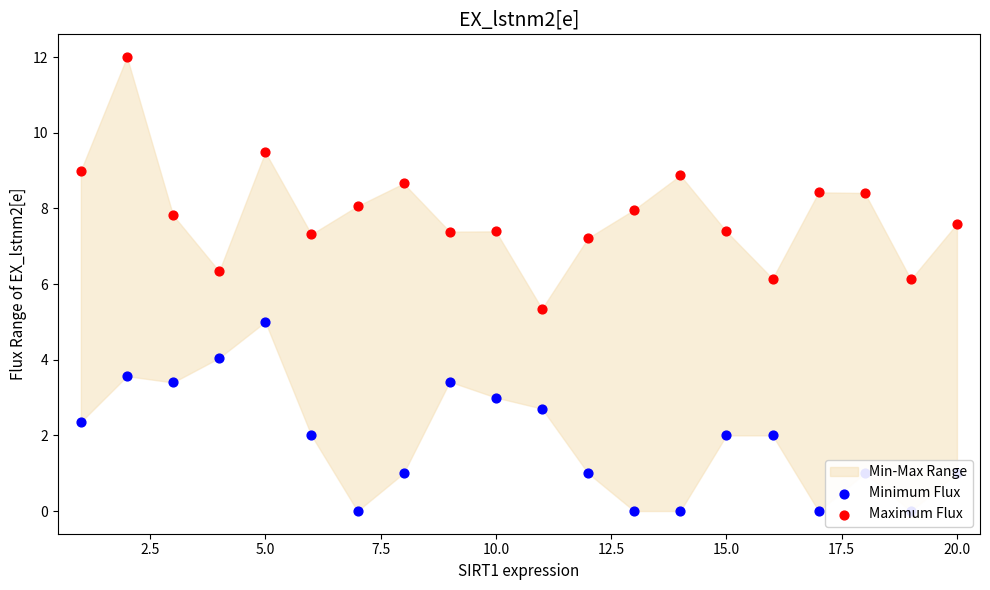

Which series contains the highest Y value?

Maximum Flux